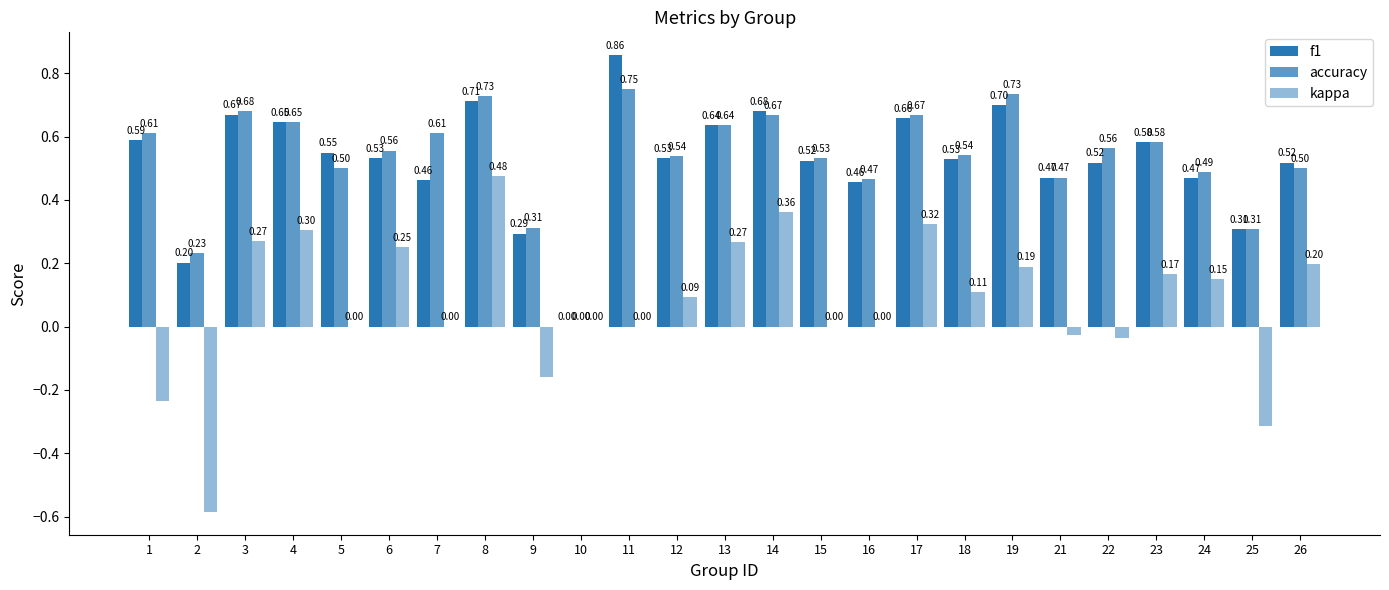

What is the difference between the maximum and minimum values in the kappa series?

1.1